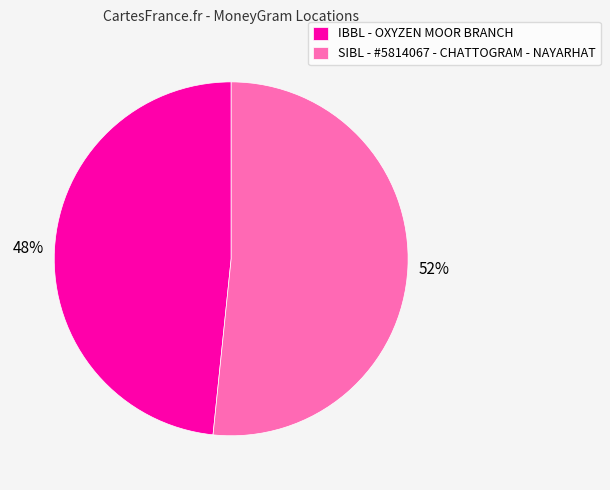

To the nearest percent, what is the combined percentage of SIBL - #5814067 - CHATTOGRAM - NAYARHAT and IBBL - OXYZEN MOOR BRANCH?

100%